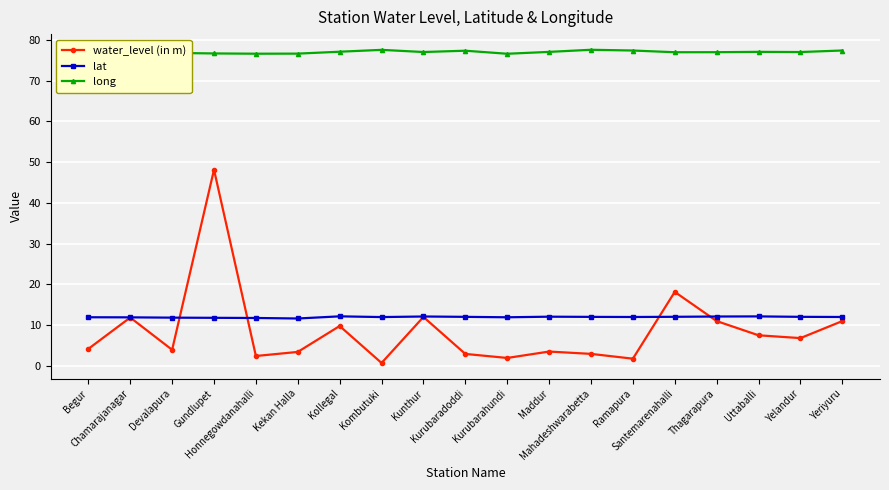

At how many categories does at least one series exceed 59?

19